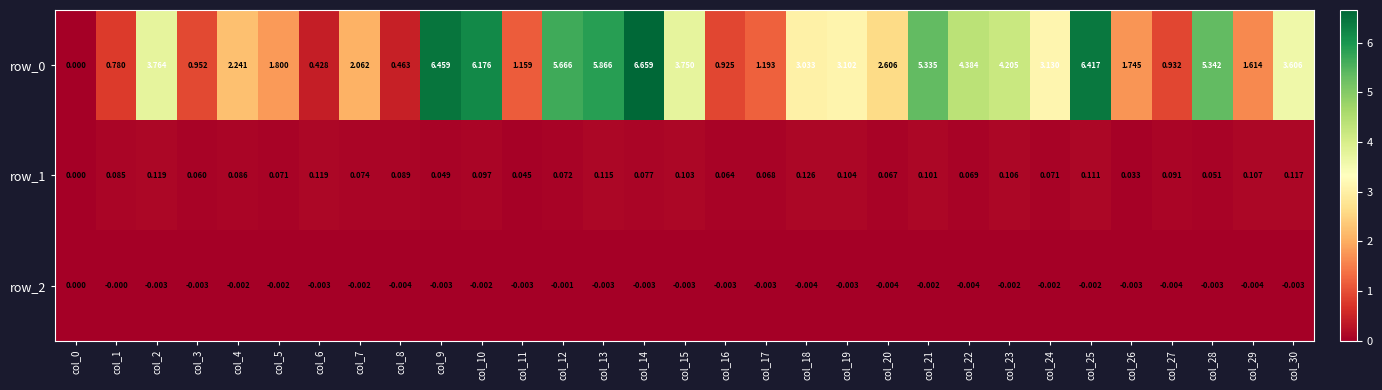

How many data points in row_2 are less than 0?

29